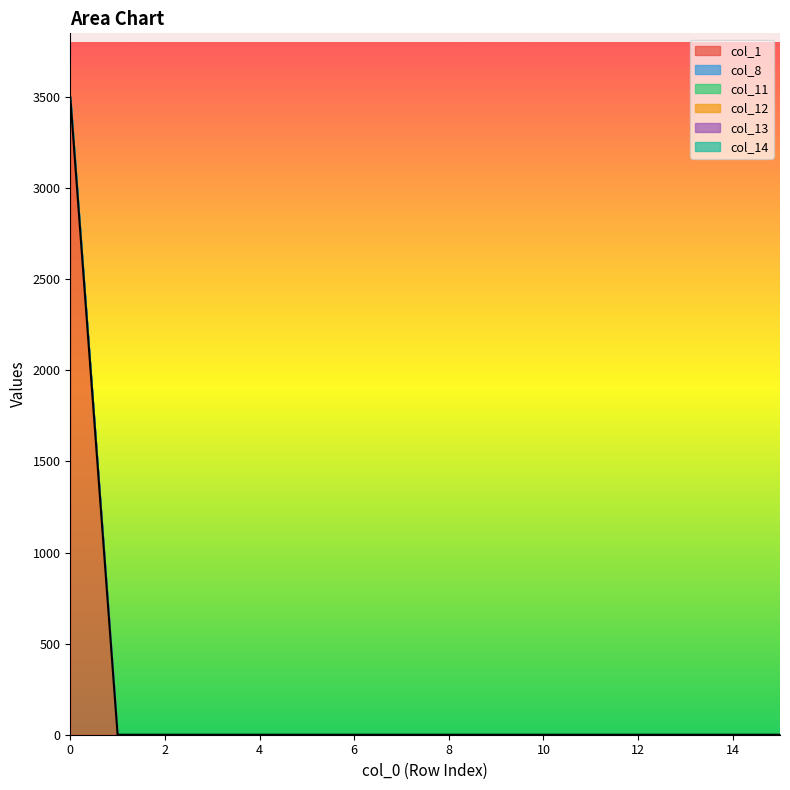

True or false: col_1 has more than 0 points higher than both neighbors.

False